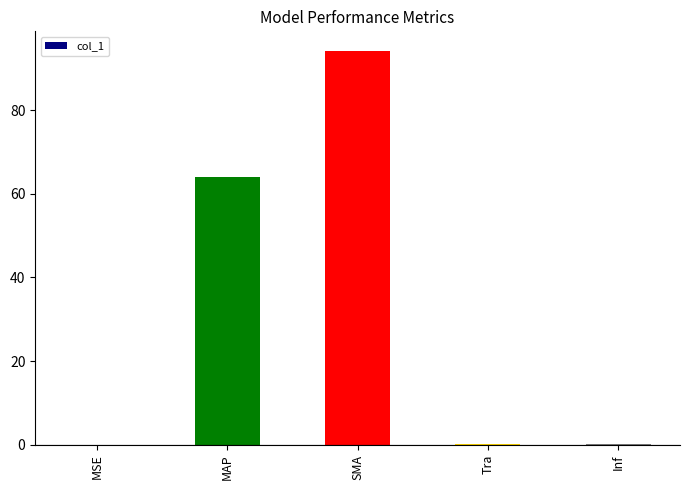

The value at SMA is 143.7. True or false?

False